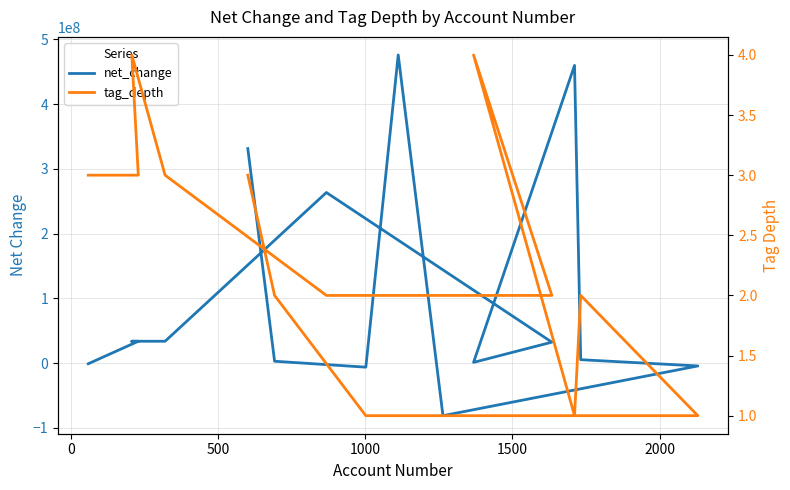

List the series in order of their overall mean, lowest first.

tag_depth, net_change